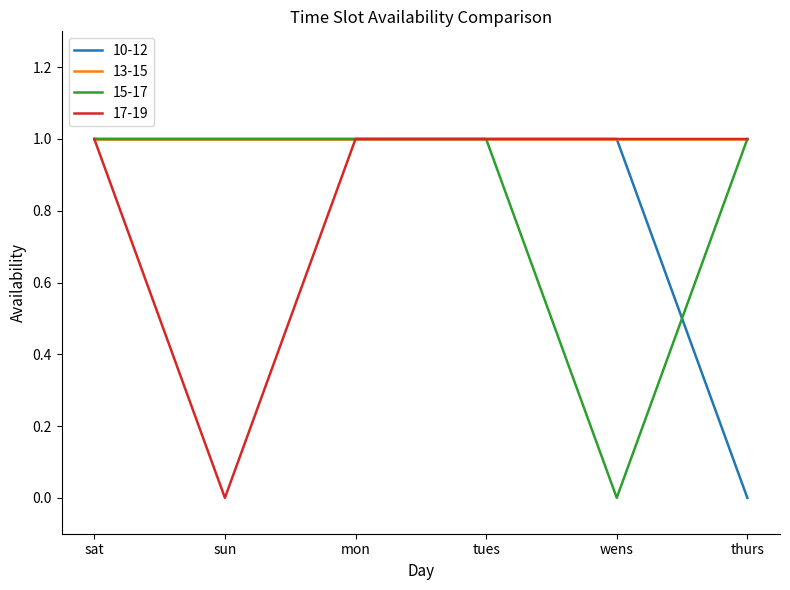

What is the average value of the 17-19 series?

1